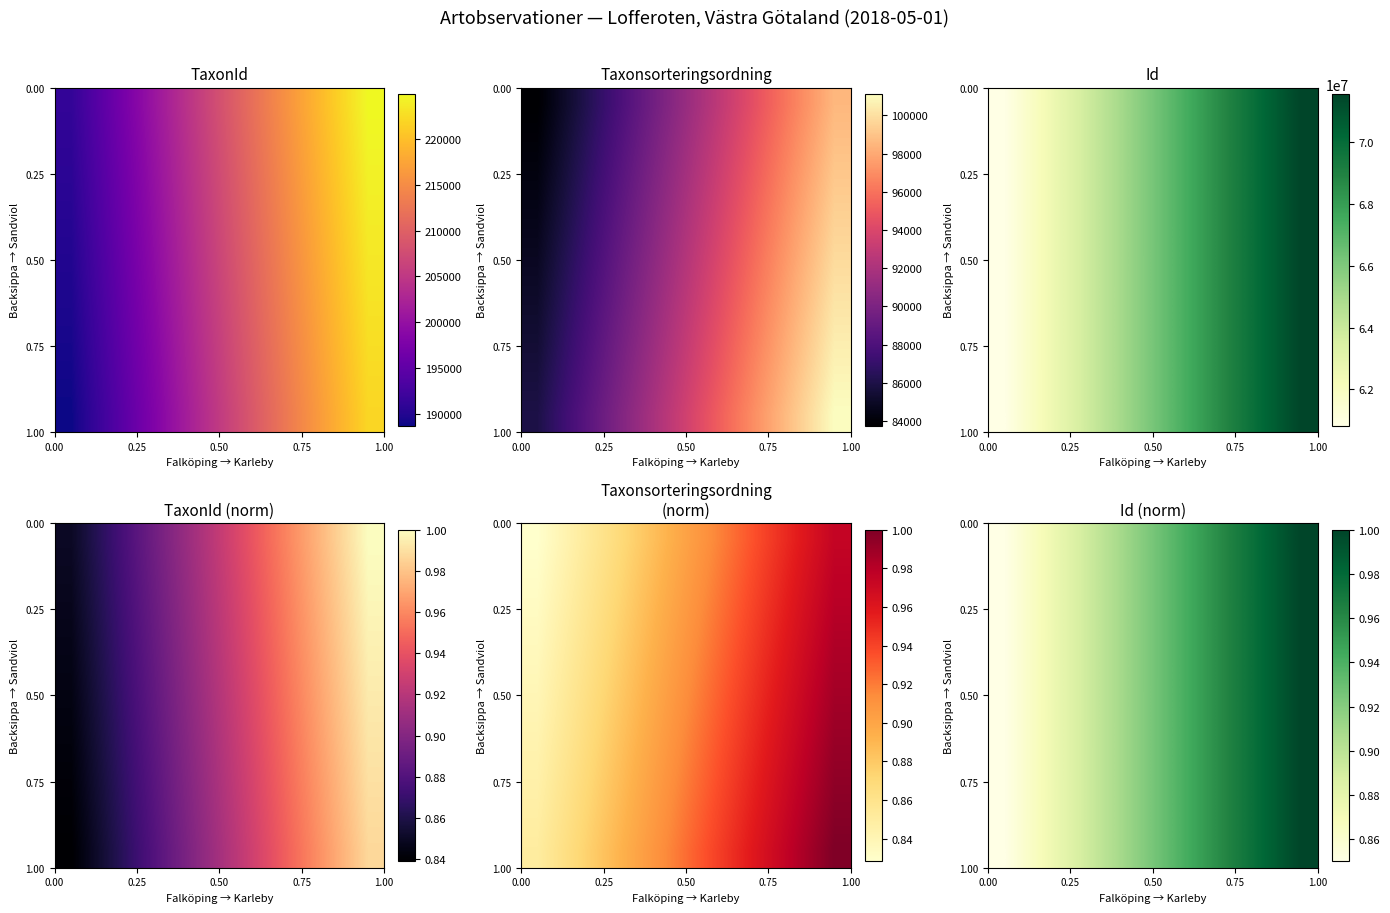

At how many categories does at least one series exceed 0?

10